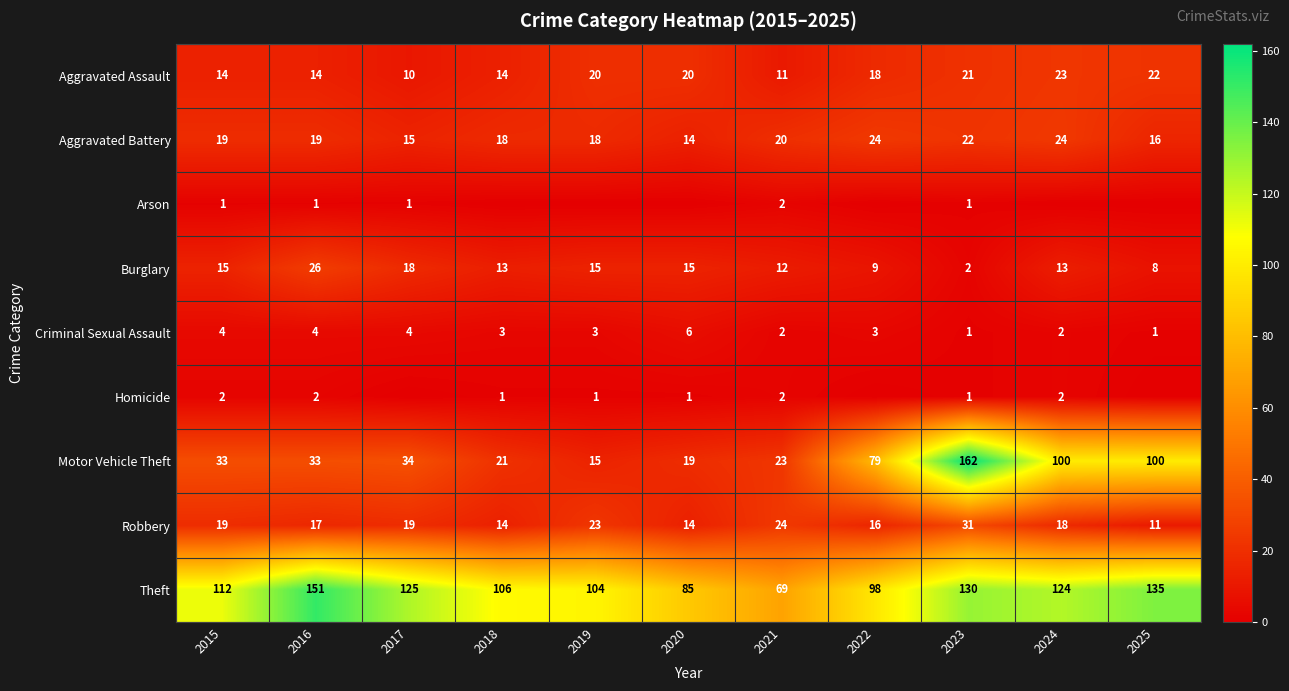

What is the difference between the maximum and minimum values in the Burglary series?

24